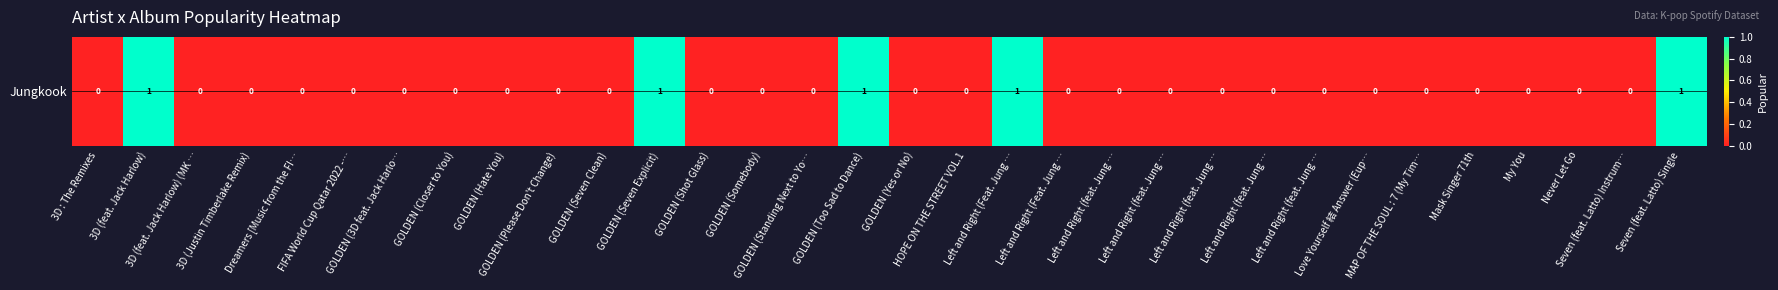

What is the maximum value shown in the chart?

1